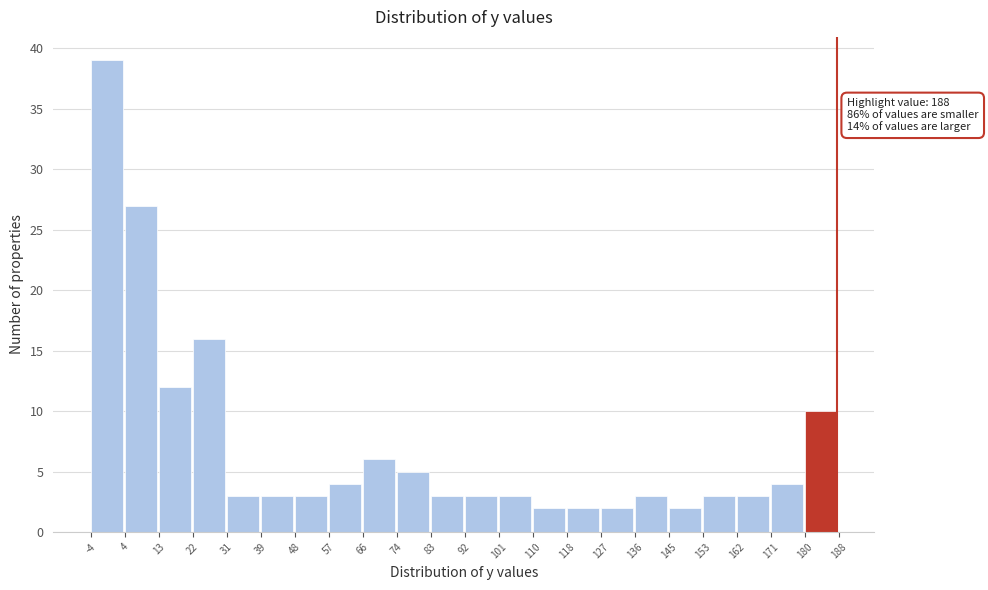

Over which range of the x-axis is the bar tallest?

-4 to 4